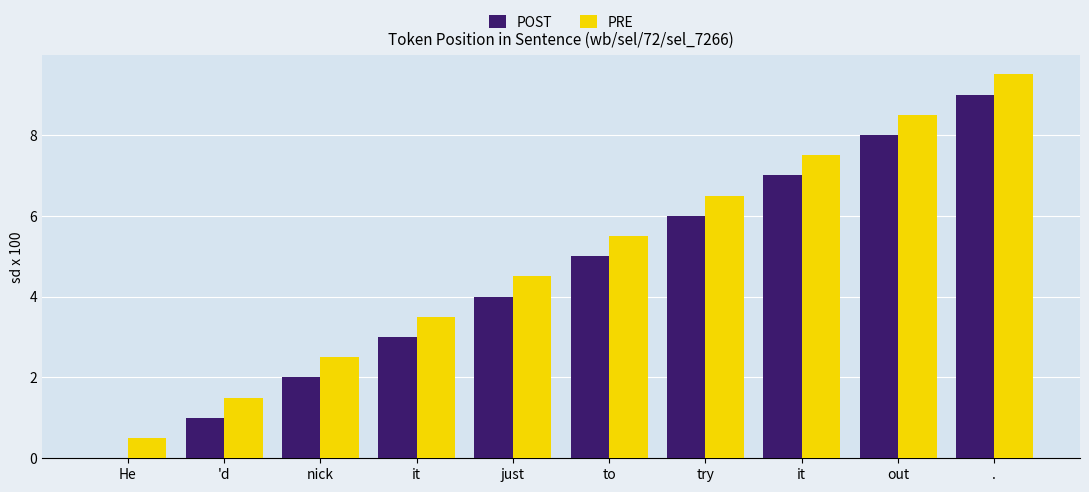

Where does the POST series first go above 5?

try